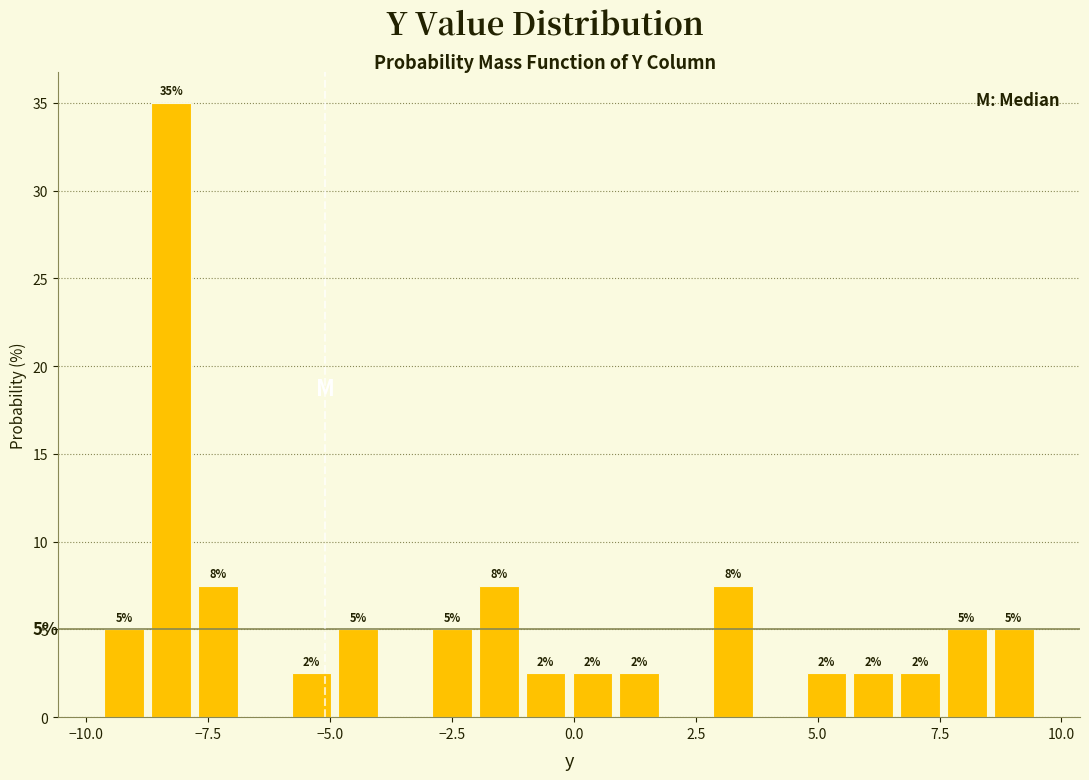

Around what value on the x-axis is the tallest bar? Give the approximate position of its centre, as read against the axis.

-8.5